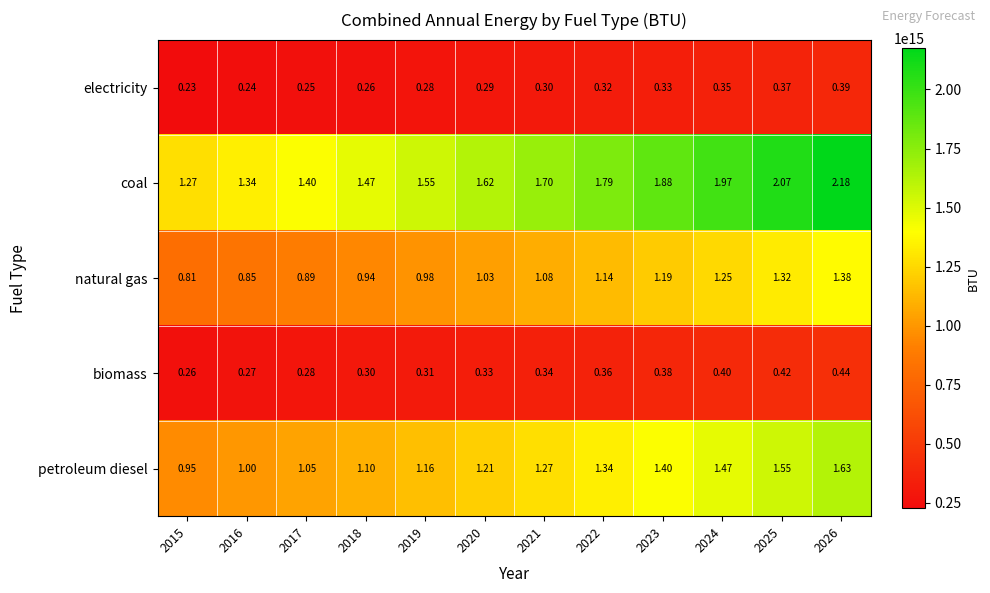

List the series in order of their peak value, lowest first.

electricity, biomass, natural gas, petroleum diesel, coal